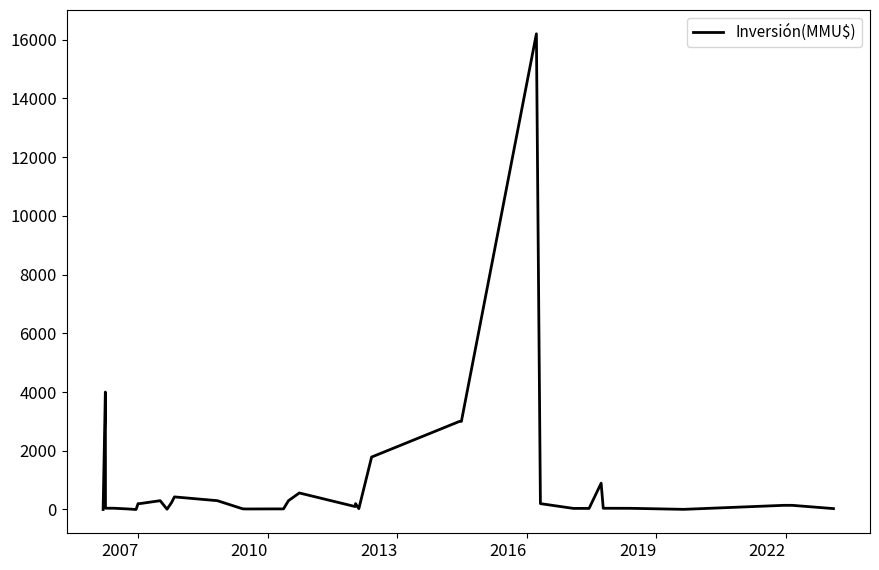

What is the sum of all values?

32828